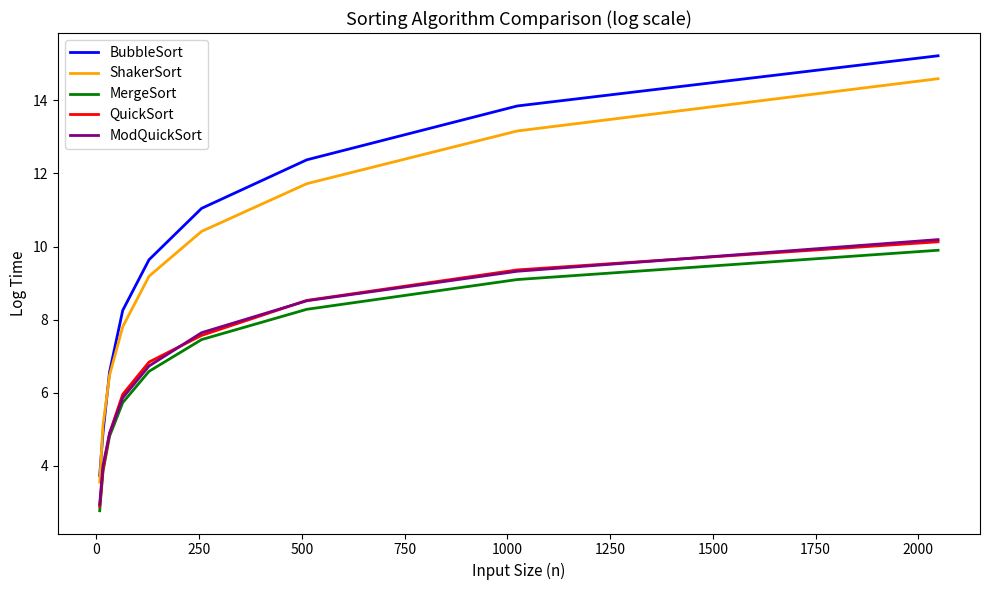

True or false: ShakerSort and MergeSort cross at least once.

False